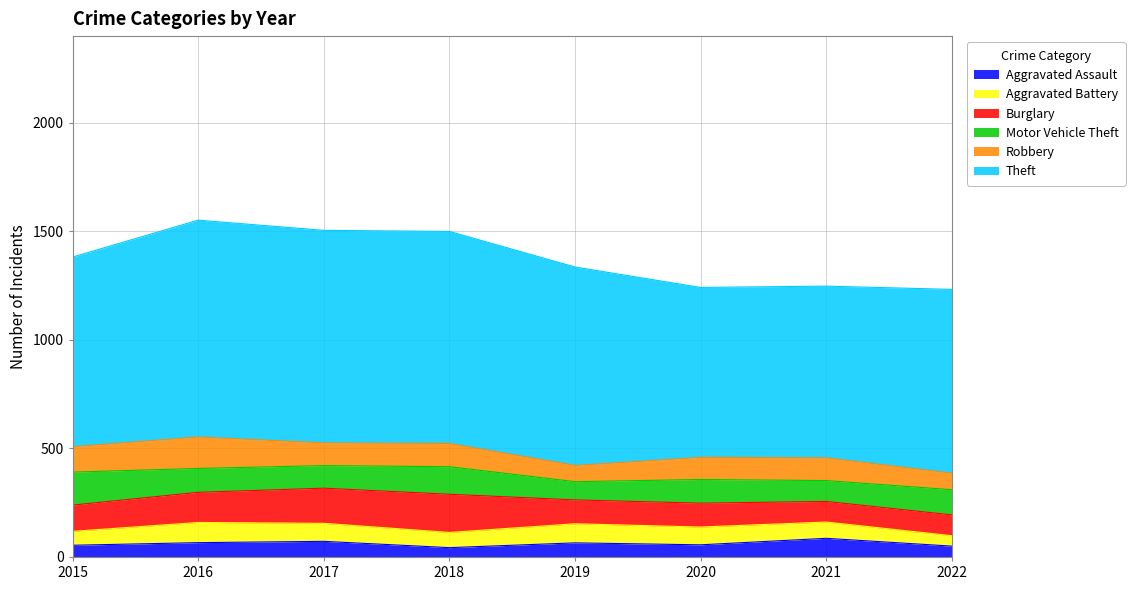

Rank the categories by Robbery value from lowest to highest.

2019, 2022, 2020, 2017, 2021, 2018, 2015, 2016